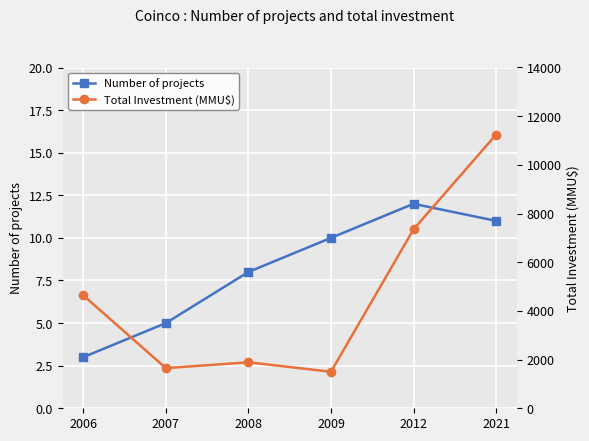

At which category does Number of projects reach its first local peak?

2012